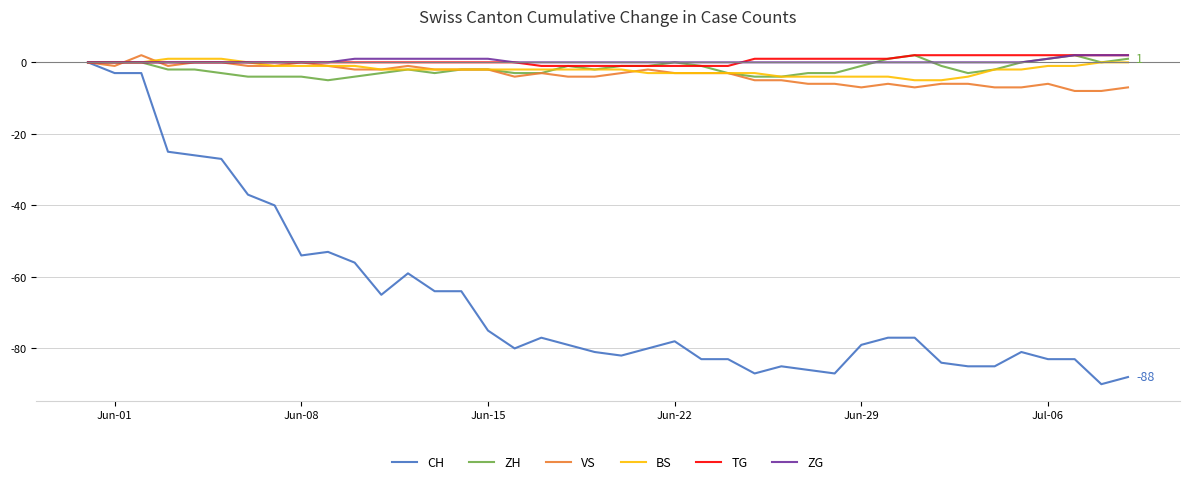

What are all the series names shown in the legend?

CH, ZH, VS, BS, TG, ZG